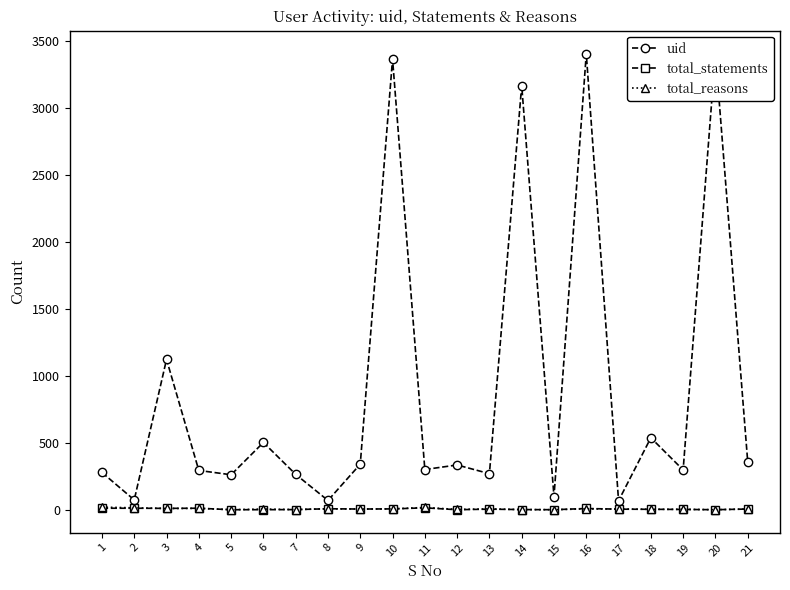

What is the sum of all total_reasons values?

166